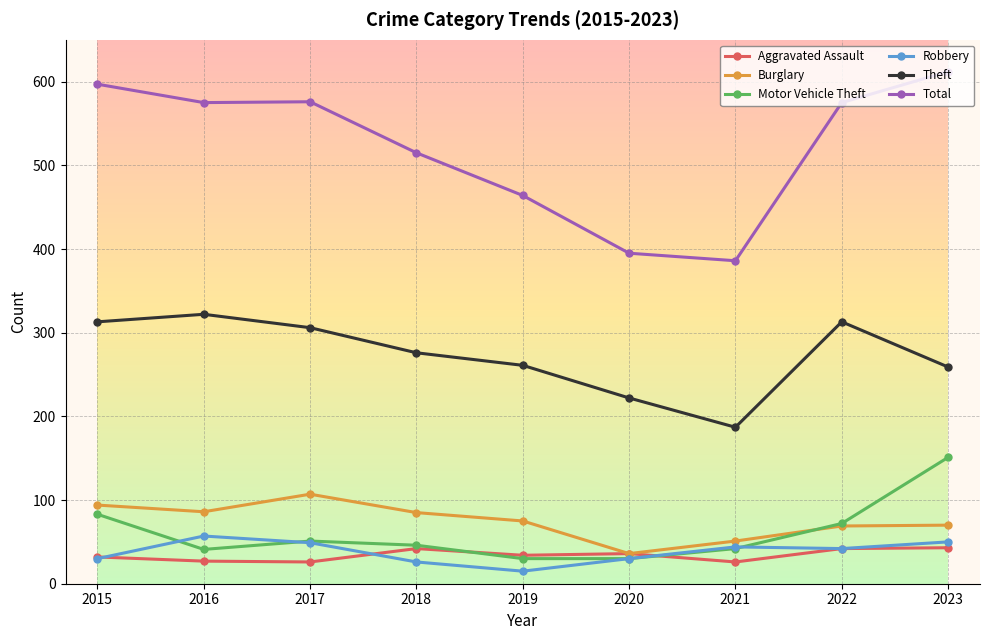

True or false: Burglary has a value of 107 at 2017.

True